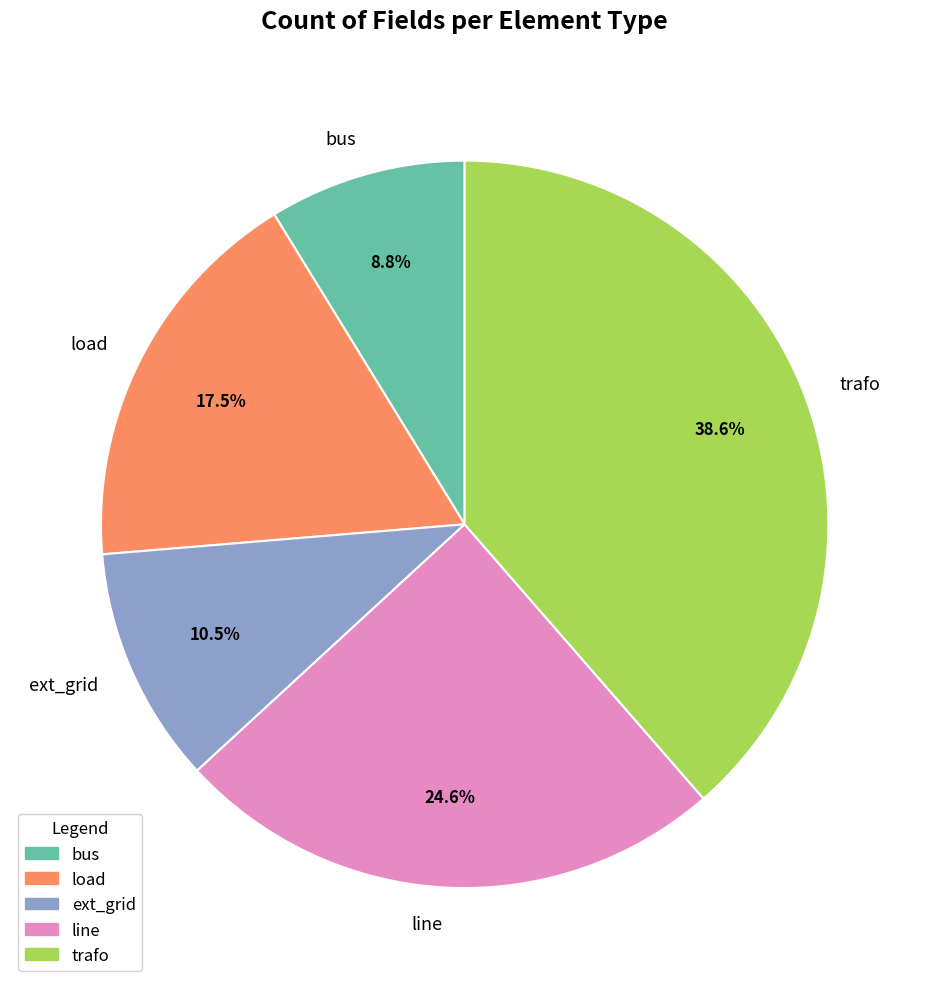

Is it true that bus is 9% of the pie?

True